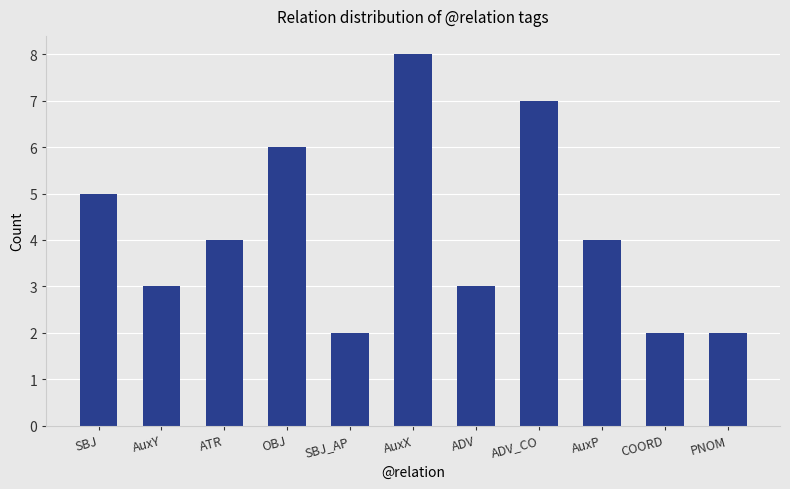

List the labels in order of value, largest first.

AuxX, ADV_CO, OBJ, SBJ, ATR, AuxP, AuxY, ADV, SBJ_AP, COORD, PNOM